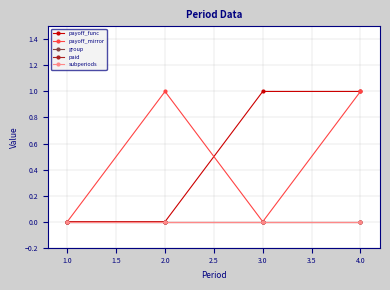

Does the chart have visible grid lines?

Yes